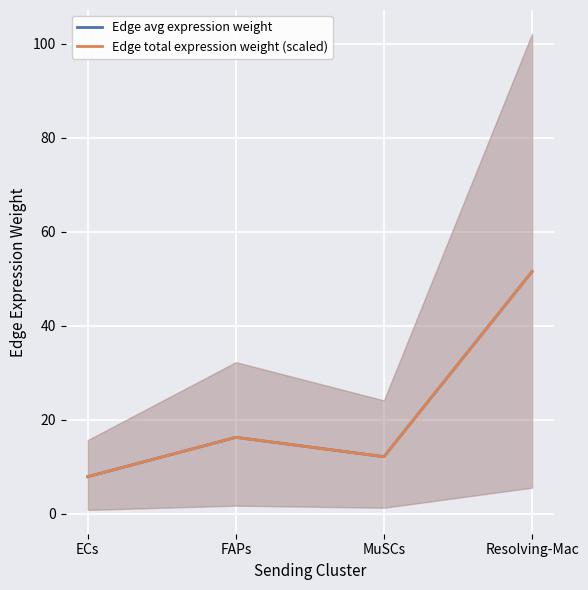

Rank the series at Resolving-Mac from highest to lowest value.

Edge avg expression weight, Edge total expression weight (scaled)